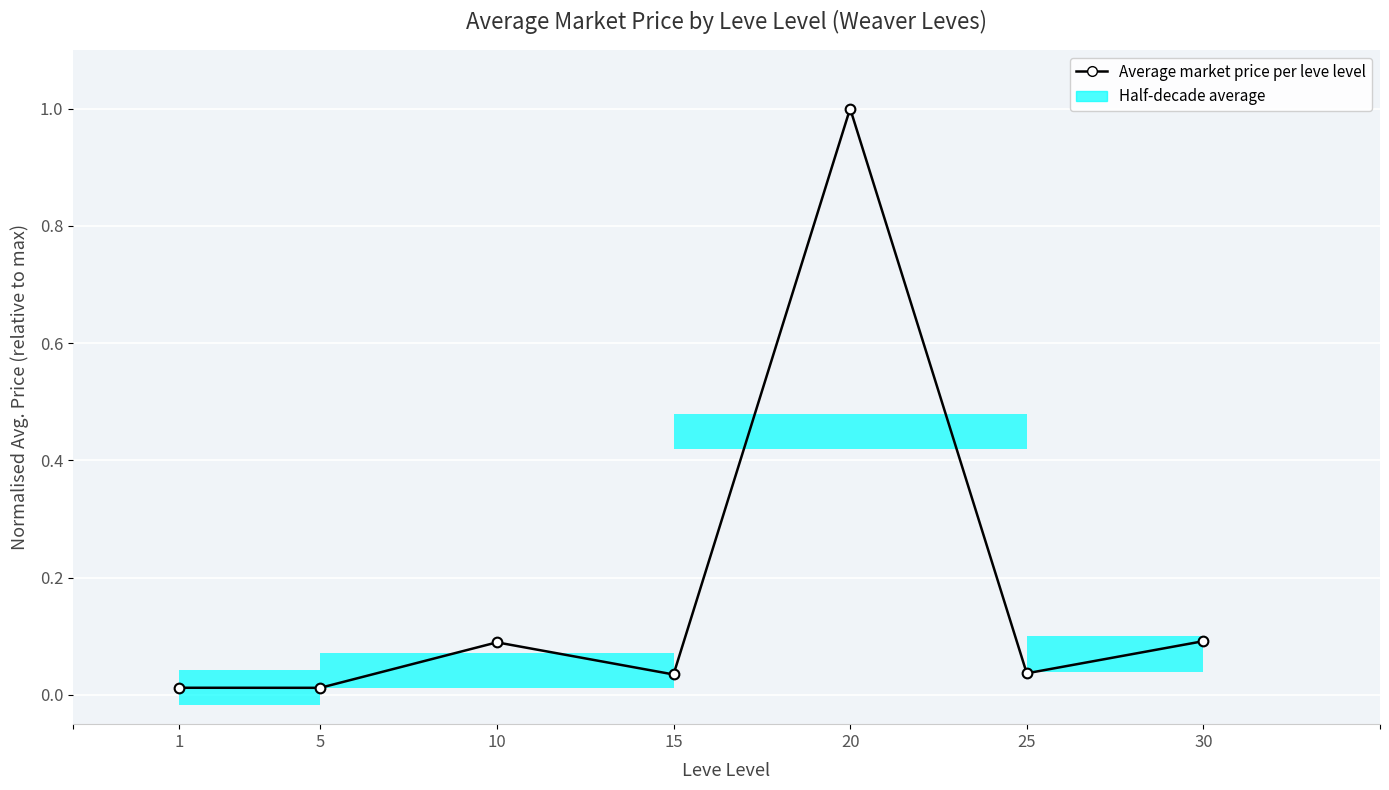

What is the sum of all values?

1.3